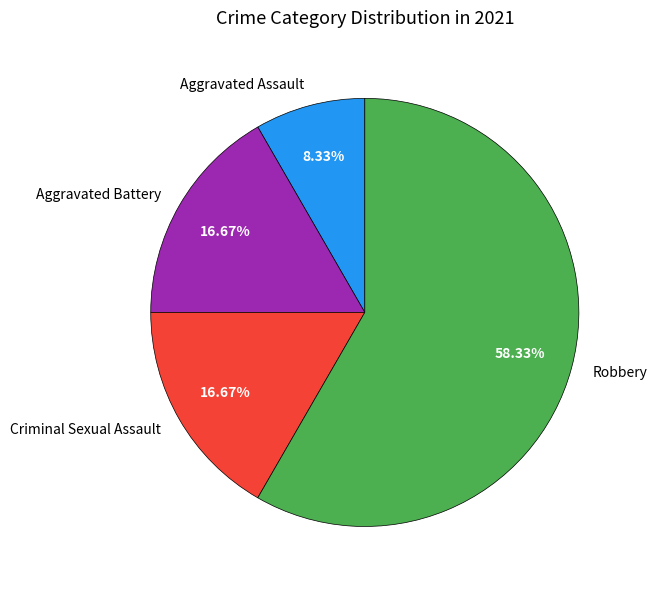

Which slice is the largest?

Robbery